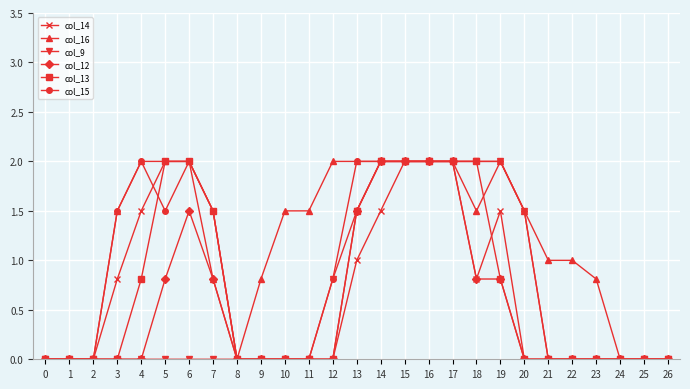

Is the value of col_12 at 16 greater than the value of col_9 at 1?

Yes